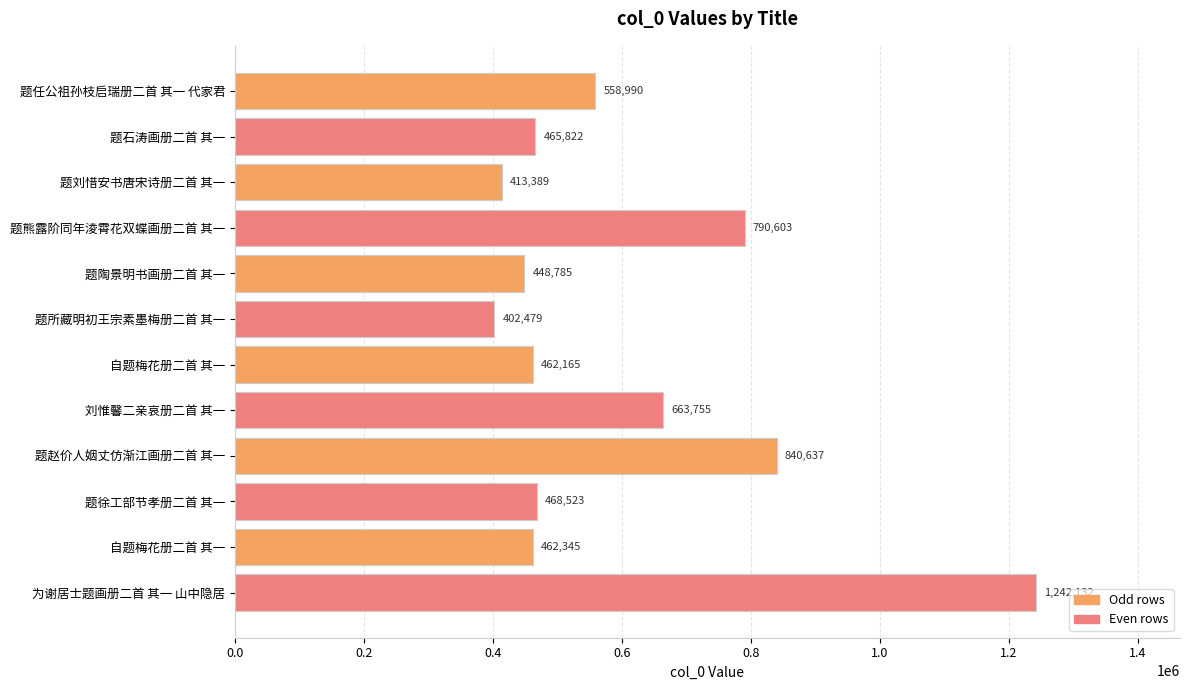

What is the sum of all values?

7219625